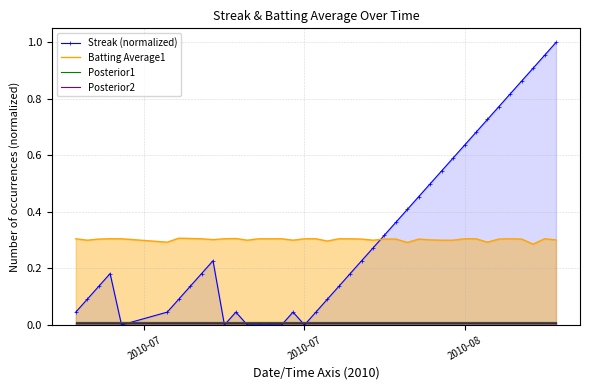

Which series has the largest range (max minus min)?

Streak (normalized)